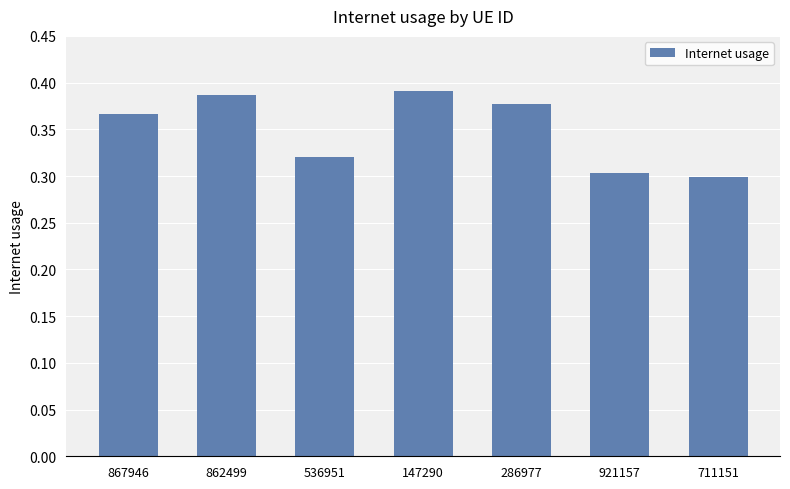

Between 536951 and 862499, which is larger?

862499